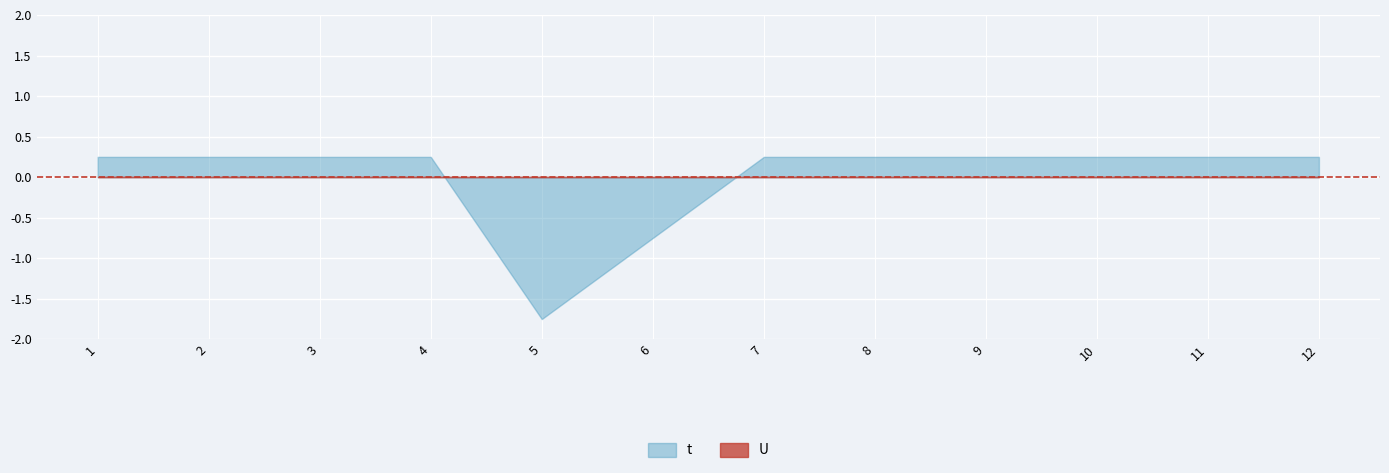

List the series in order of their peak value, lowest first.

U, t